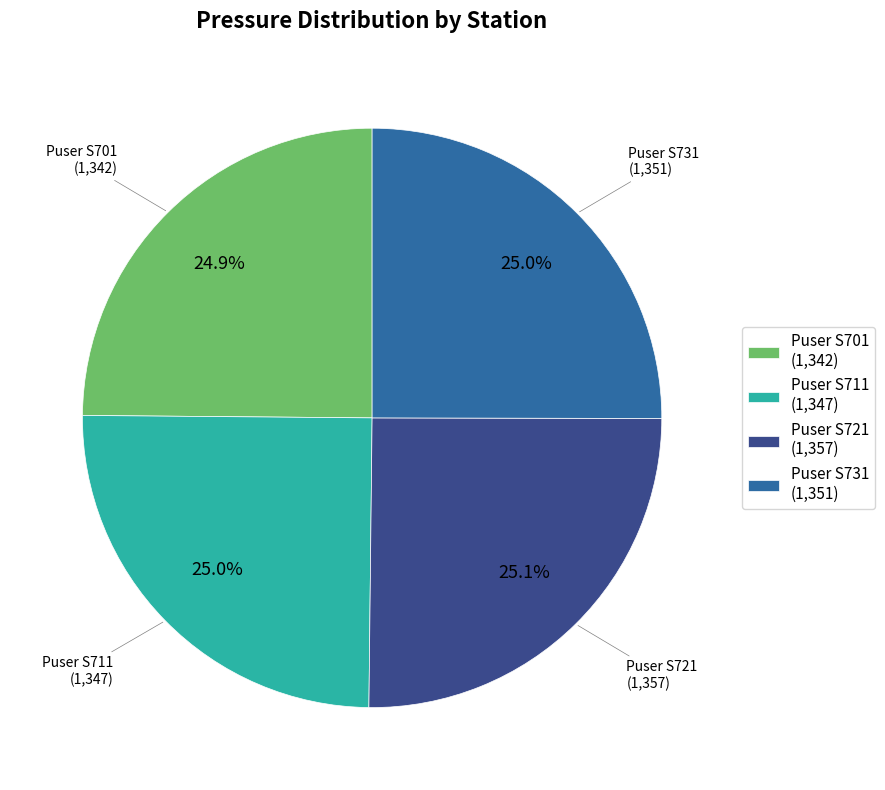

What percentage is NOT represented by Puser S701 (1,342)?

75.1%